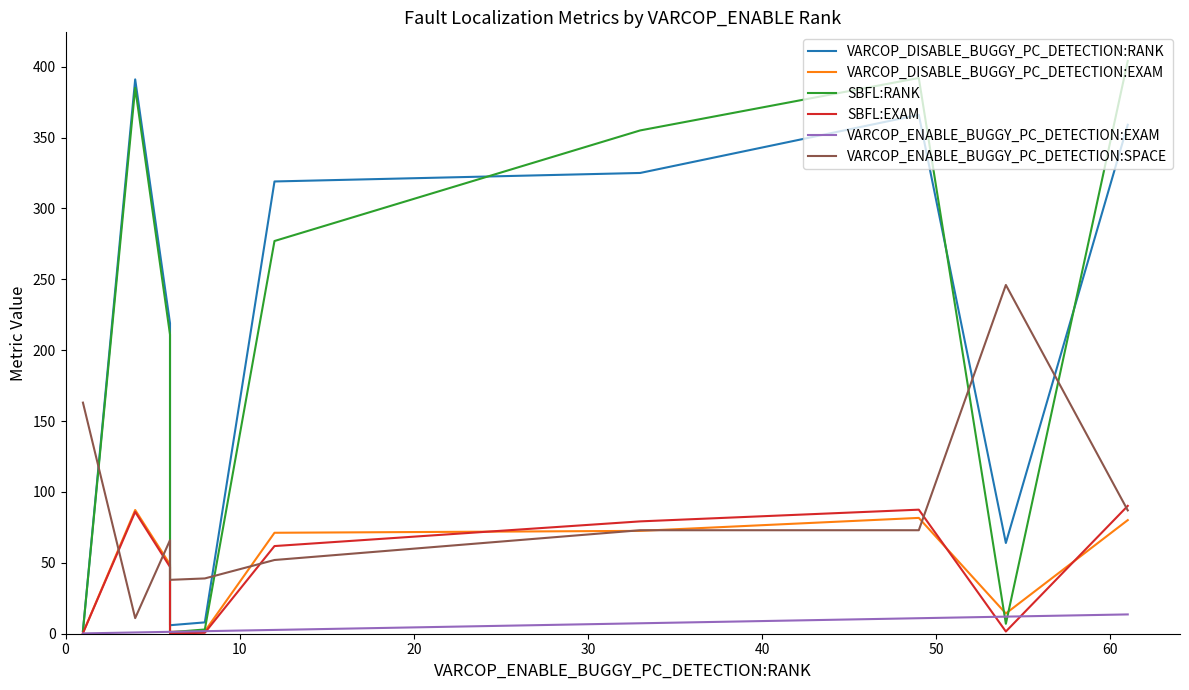

What is the total value across all series at 60?

912.2